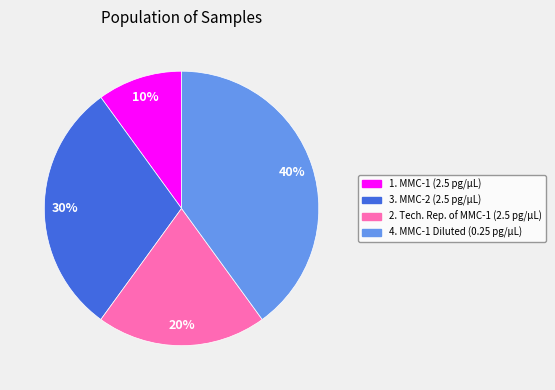

What percentage is the 4. MMC-1 Diluted (0.25 pg/µL) slice, to the nearest percent?

40%